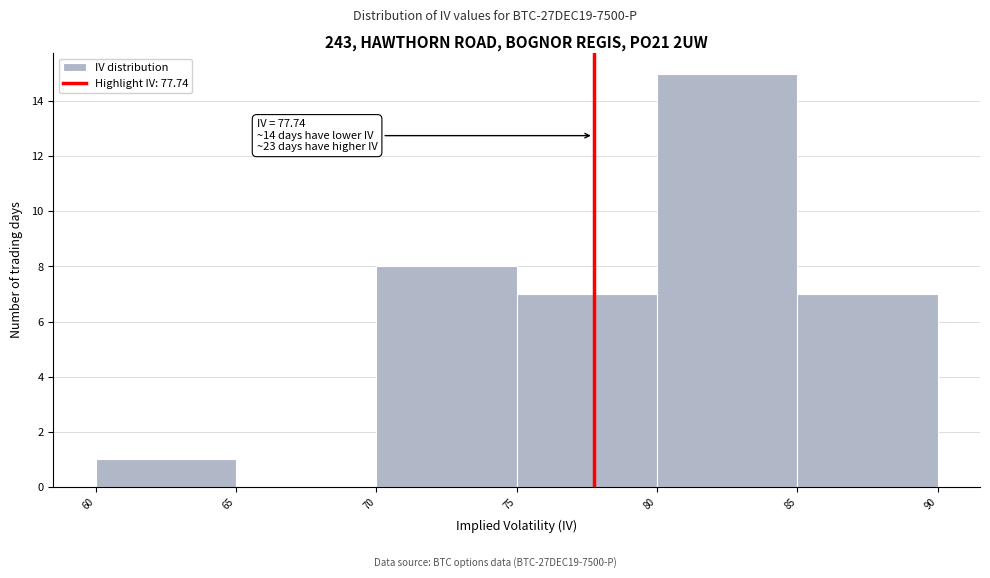

Over which range of the x-axis is the bar tallest?

80 to 85